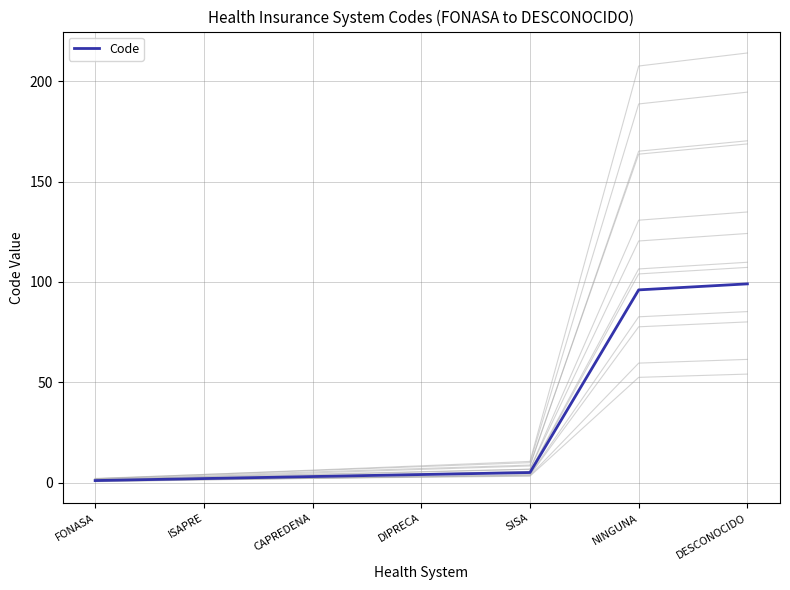

Reading left to right, list all the values displayed in this chart.

FONASA=1	ISAPRE=2	CAPREDENA=3	DIPRECA=4	SISA=5	NINGUNA=96	DESCONOCIDO=99